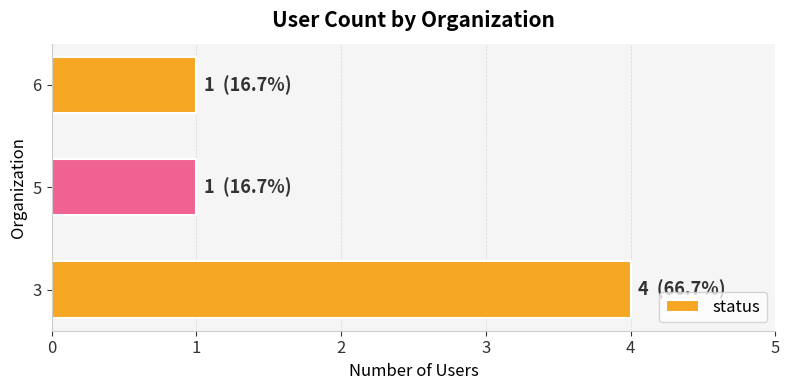

Approximately how many times larger is the value at 3 compared to 6?

4.0